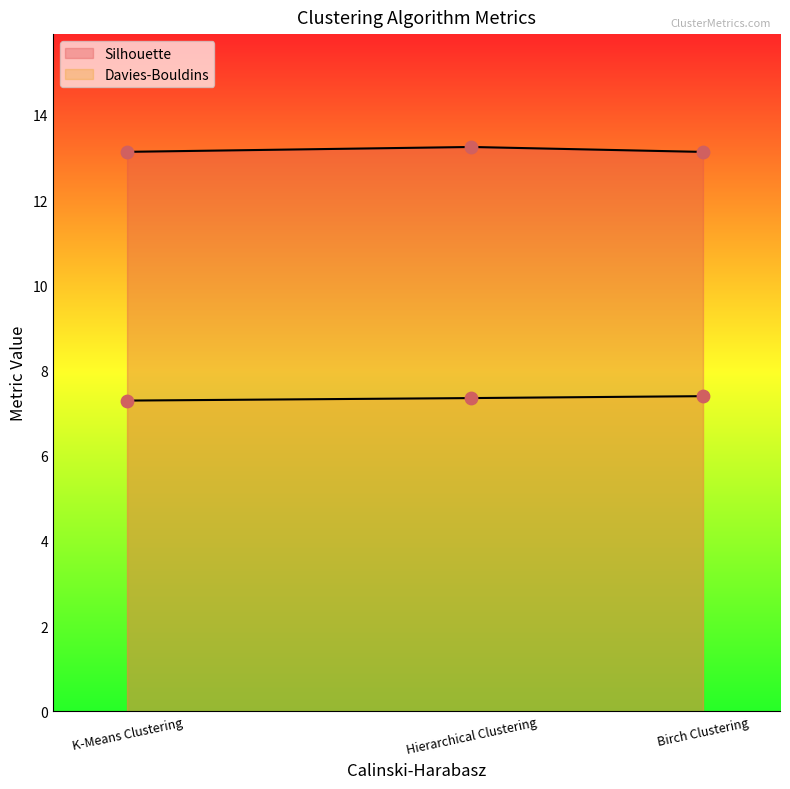

Is the value of Silhouette at Hierarchical Clustering greater than the value of Davies-Bouldins at Birch Clustering?

Yes